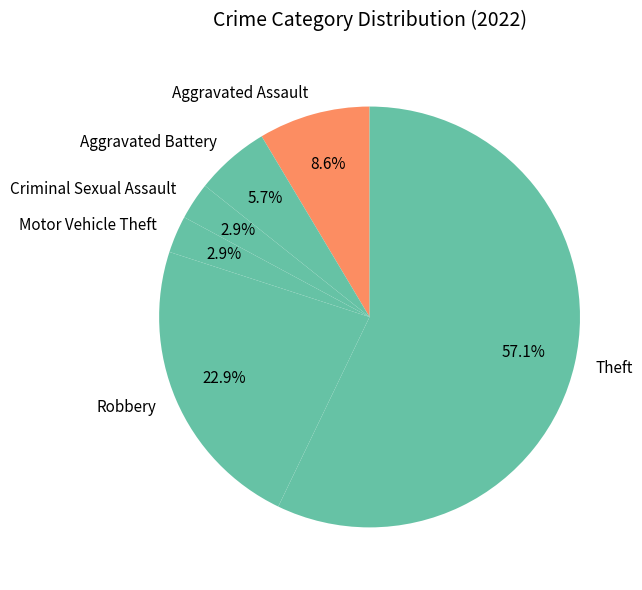

What is the ratio of the value at Criminal Sexual Assault to the value at Theft?

0.1